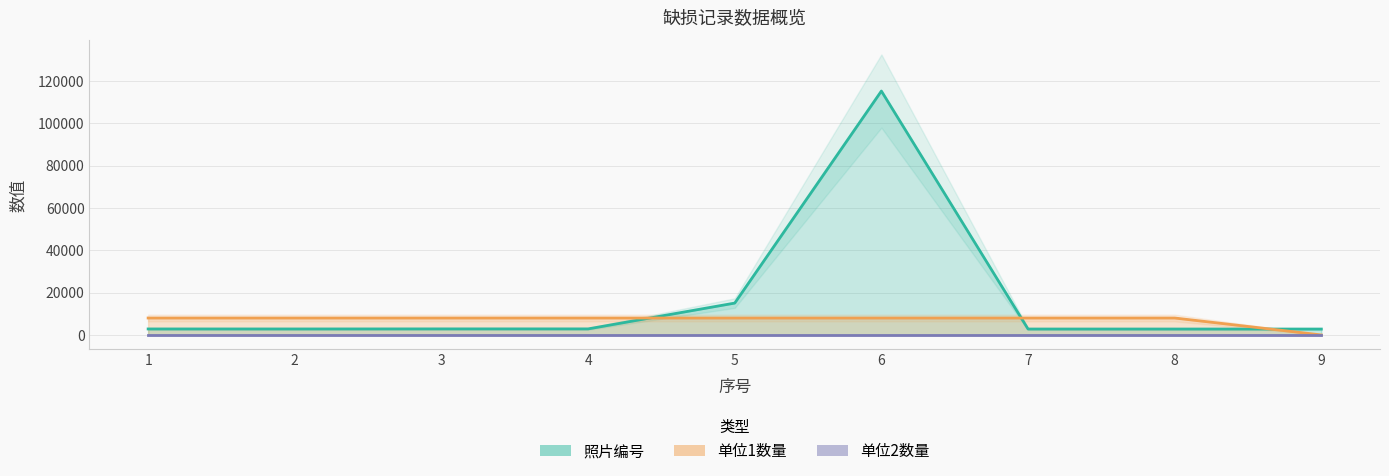

True or false: 单位1数量_line and 单位2数量_line cross at least once.

False